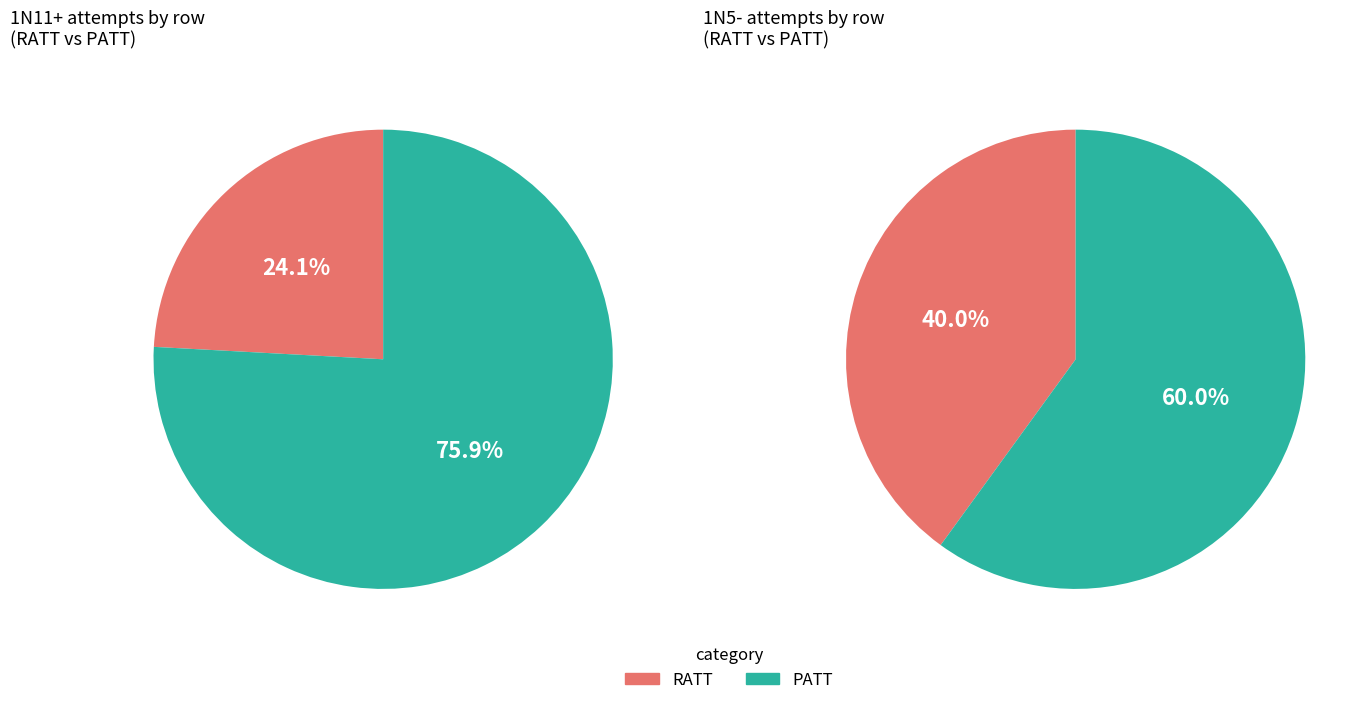

To the nearest percent, what is the average slice percentage?

50%